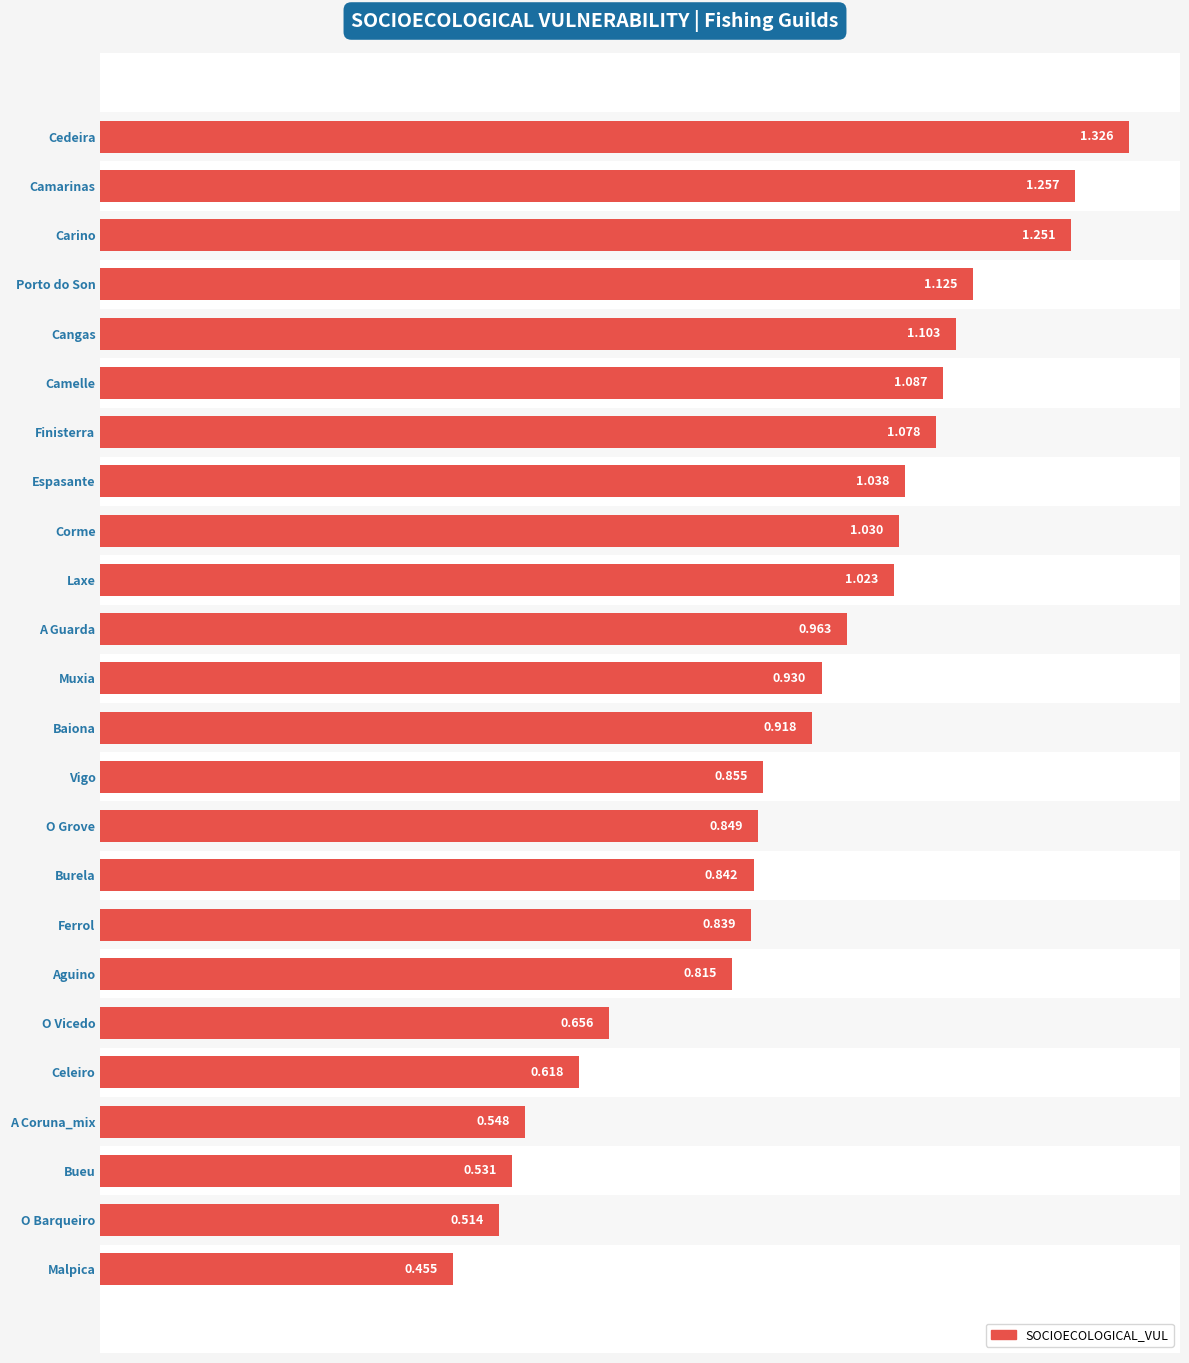

What is the label of the 16th bar from the top?

Burela